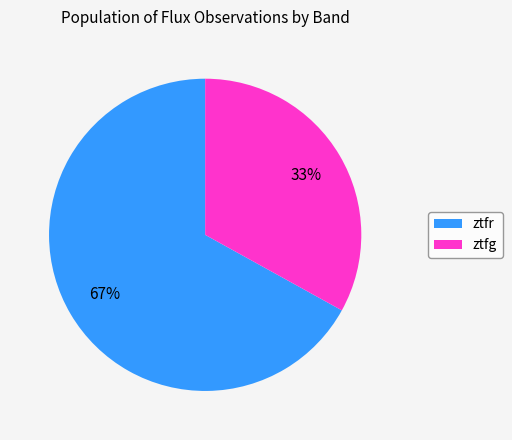

To the nearest percent, what is the combined percentage of ztfr and ztfg?

100%